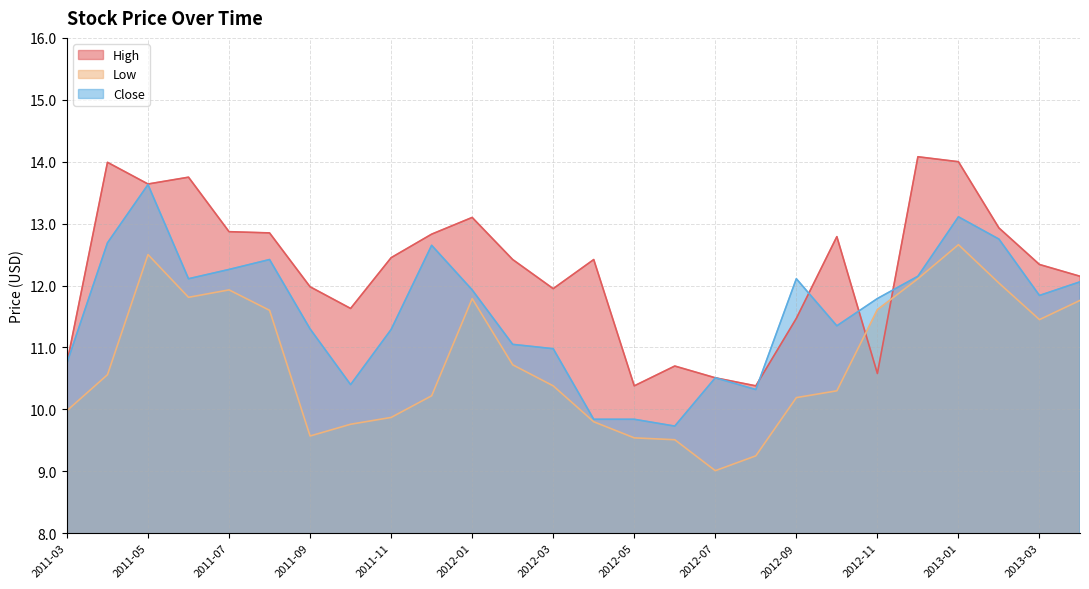

What is the value of the High point at the 2nd from the left?

14.0